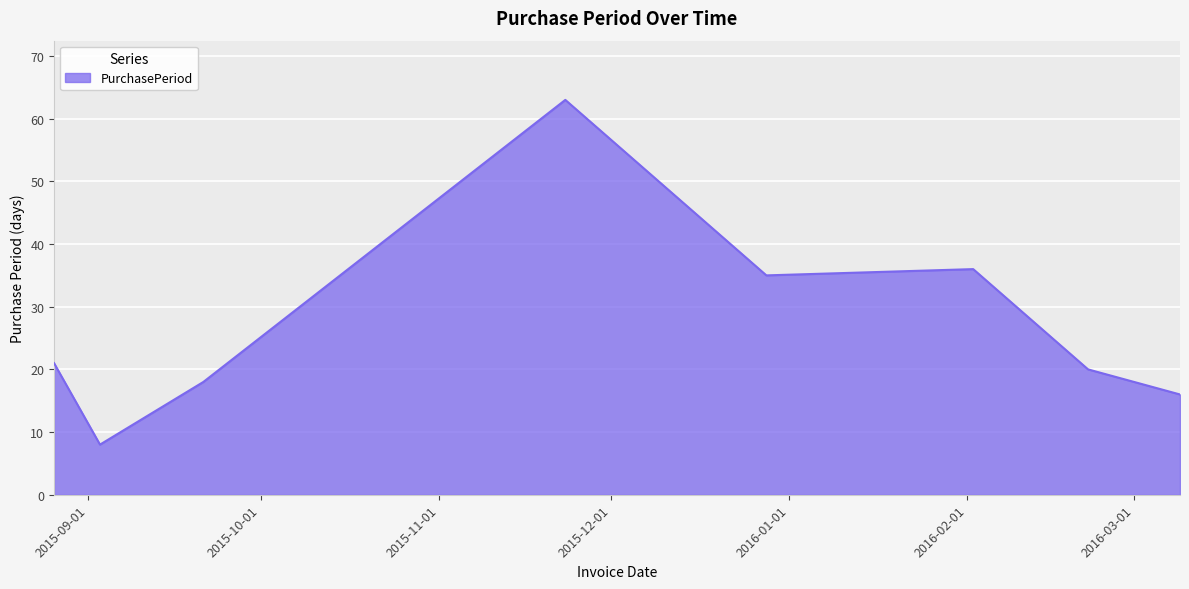

What is the difference between the maximum and minimum values?

55